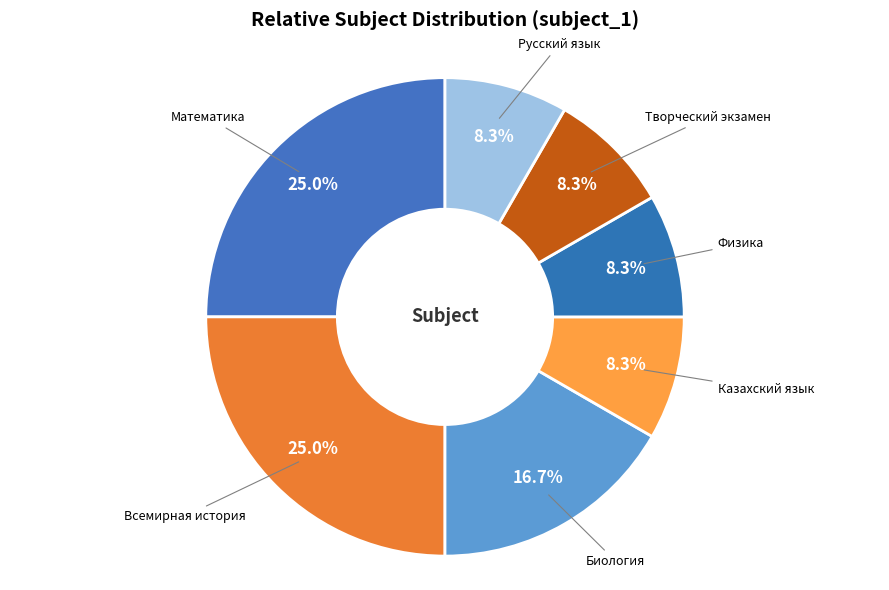

Approximately how many times larger is the value at Математика compared to Физика?

3.0